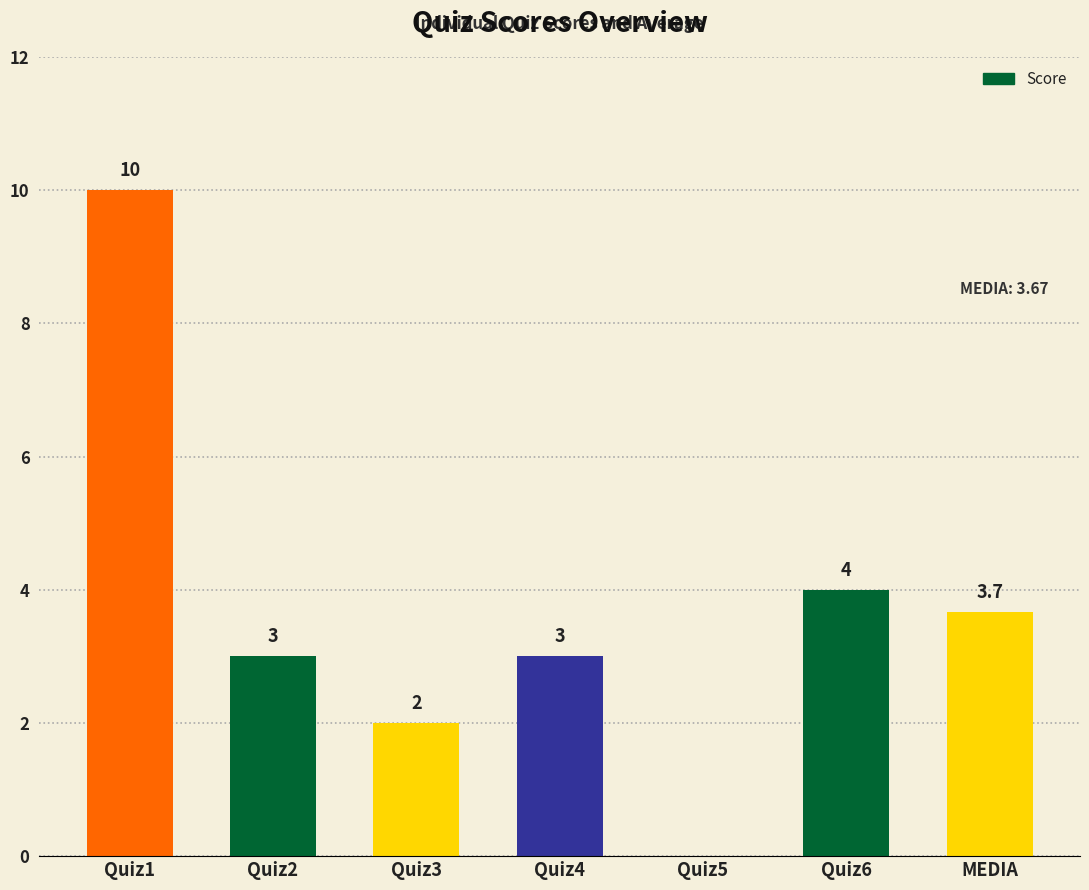

Which category has the highest value across all series?

Quiz1